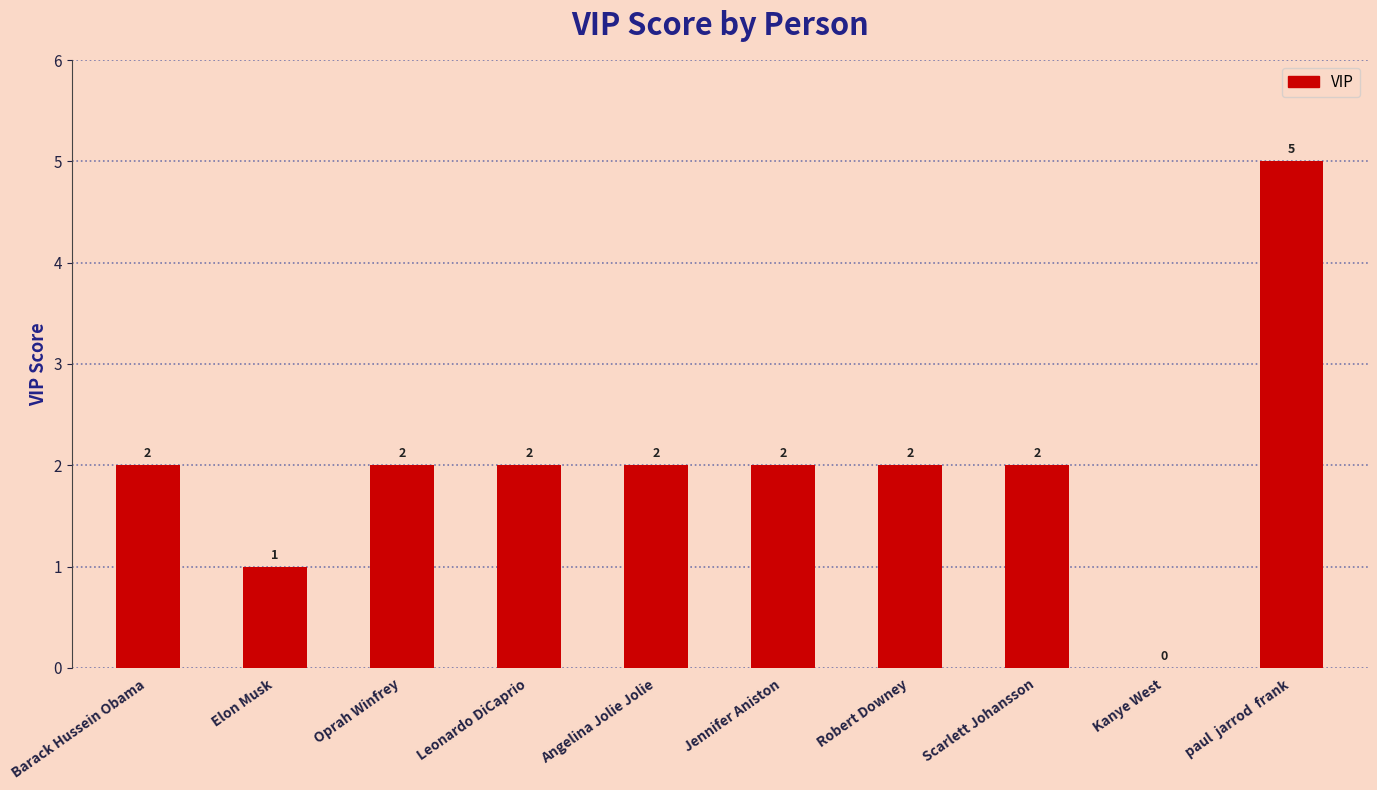

Reading right to left, transcribe all the data shown in this chart.

paul  jarrod  frank=5	Kanye West=0	Scarlett Johansson=2	Robert Downey=2	Jennifer Aniston=2	Angelina Jolie Jolie=2	Leonardo DiCaprio=2	Oprah Winfrey=2	Elon Musk=1	Barack Hussein Obama=2